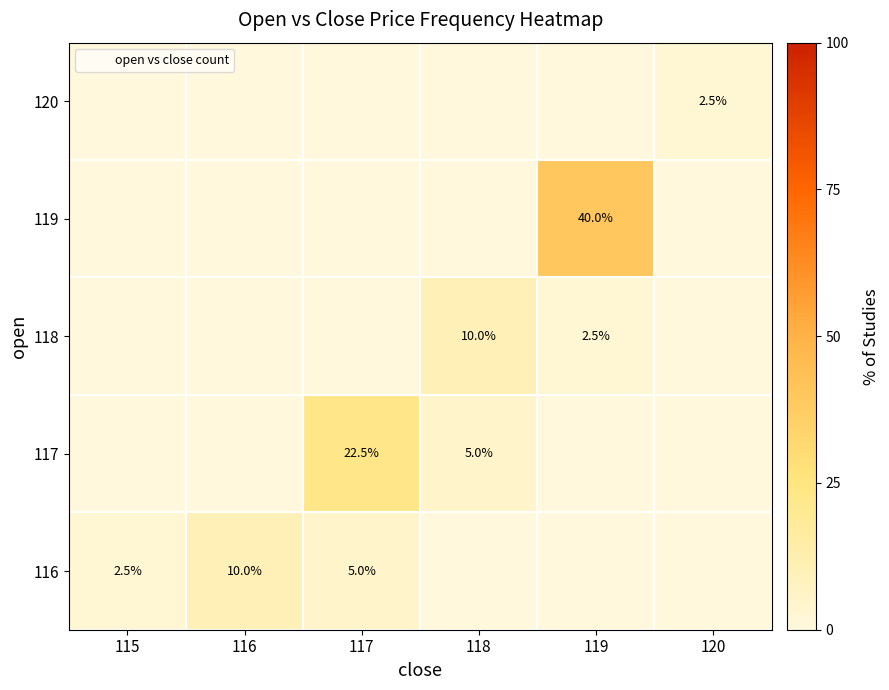

Count the number of categories in the chart.

6